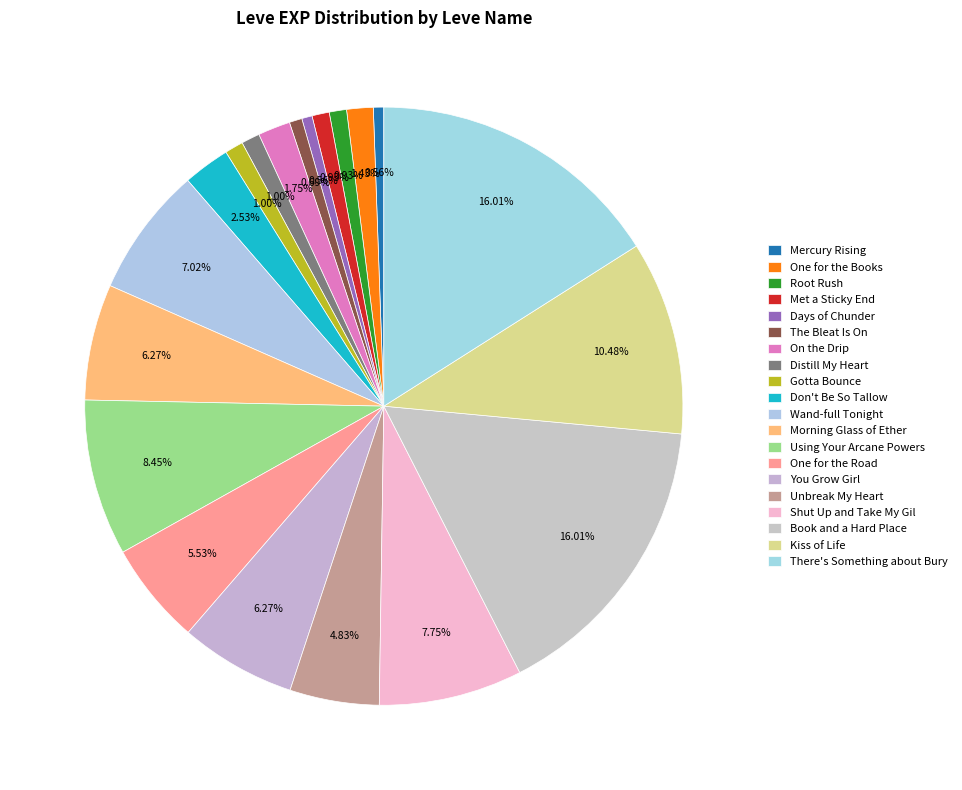

Approximately how many times larger is the value at Book and a Hard Place compared to You Grow Girl?

2.6